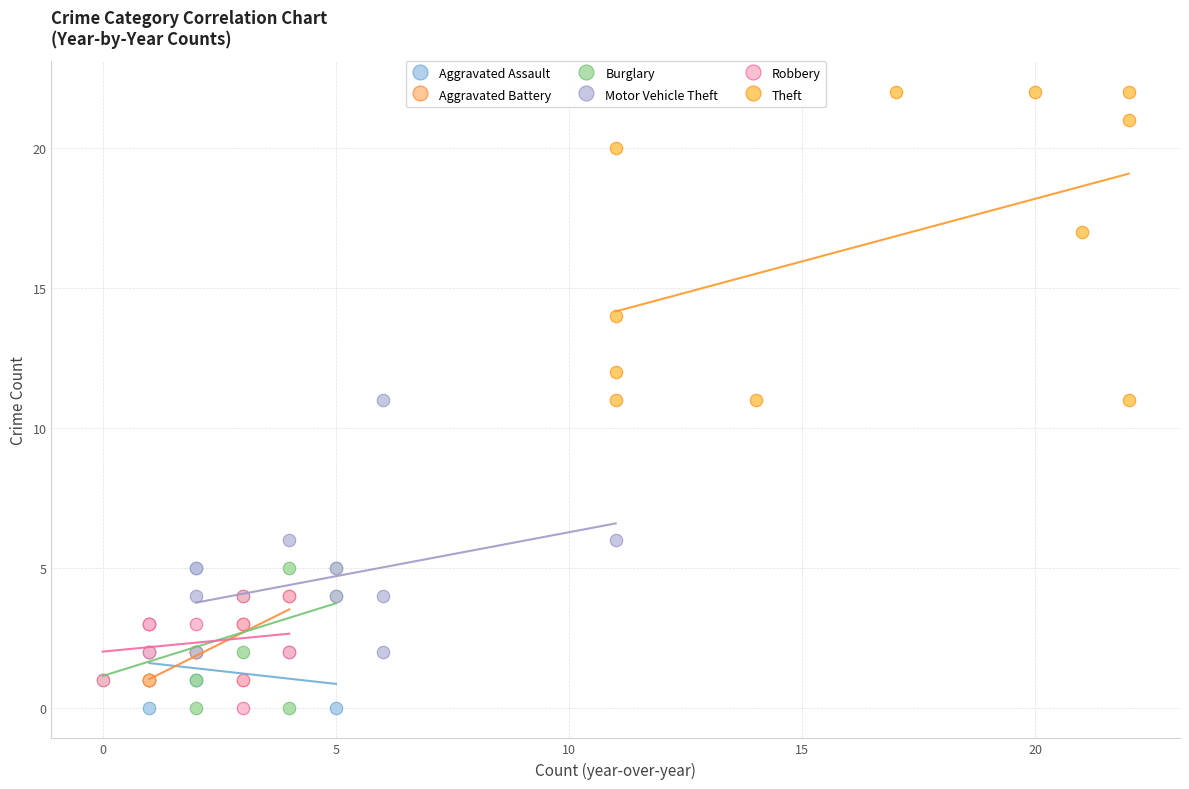

Which series has the largest Y range (max minus min)?

Theft